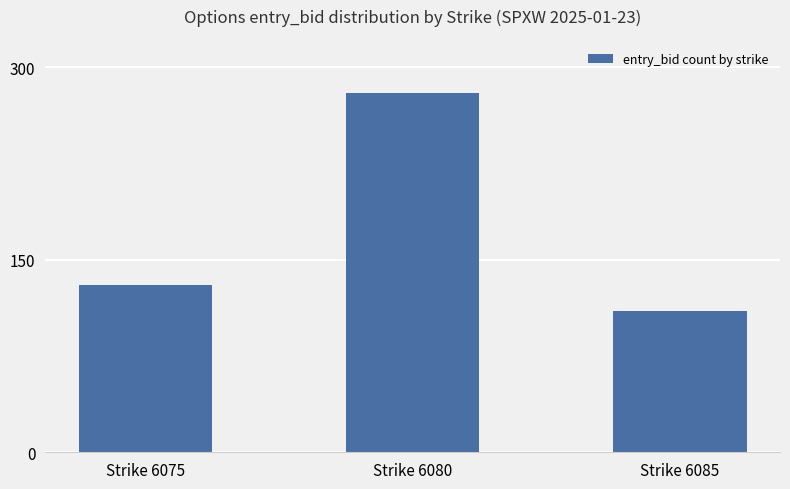

Is it true that the value at Strike 6085 is 23?

False